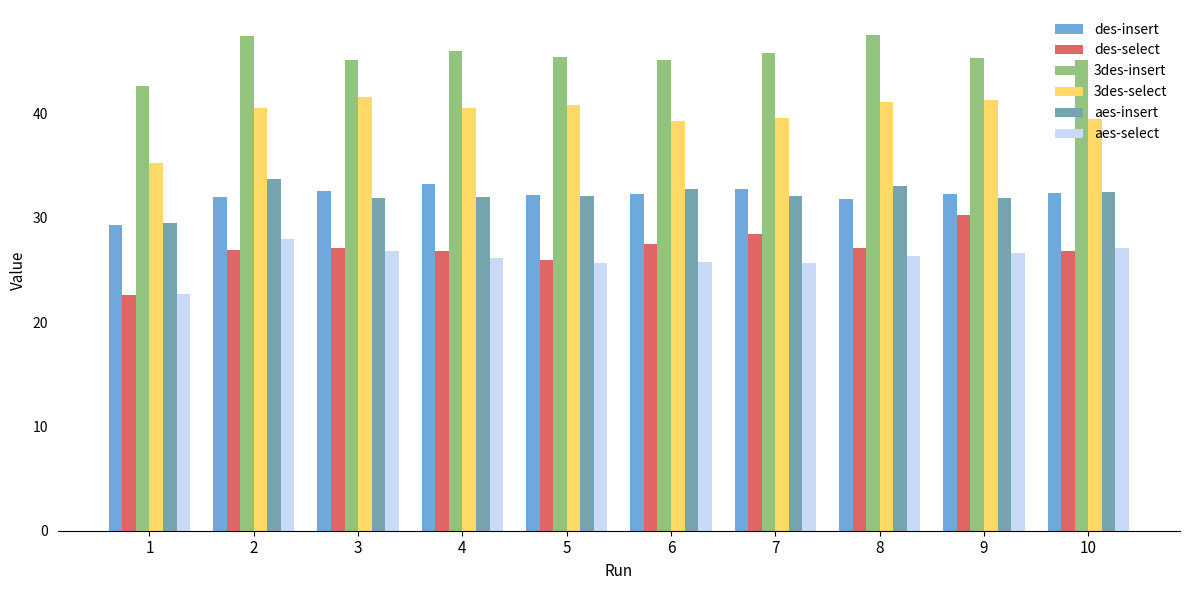

Which series has the largest total across all categories?

3des-insert